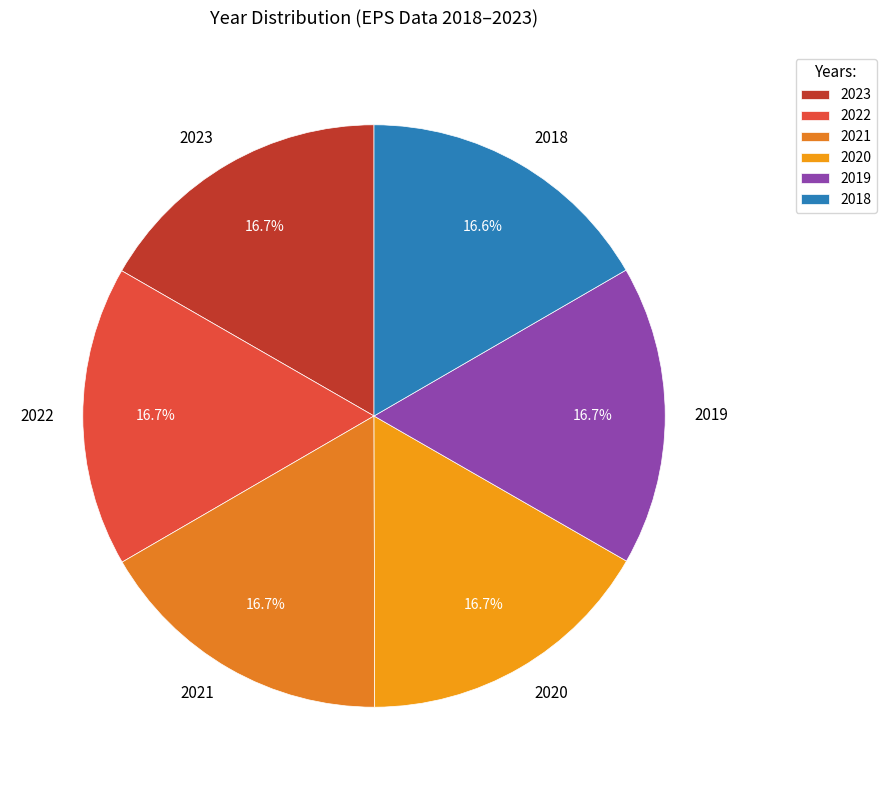

Do 2019 and 2018 together represent more than half of the pie?

No